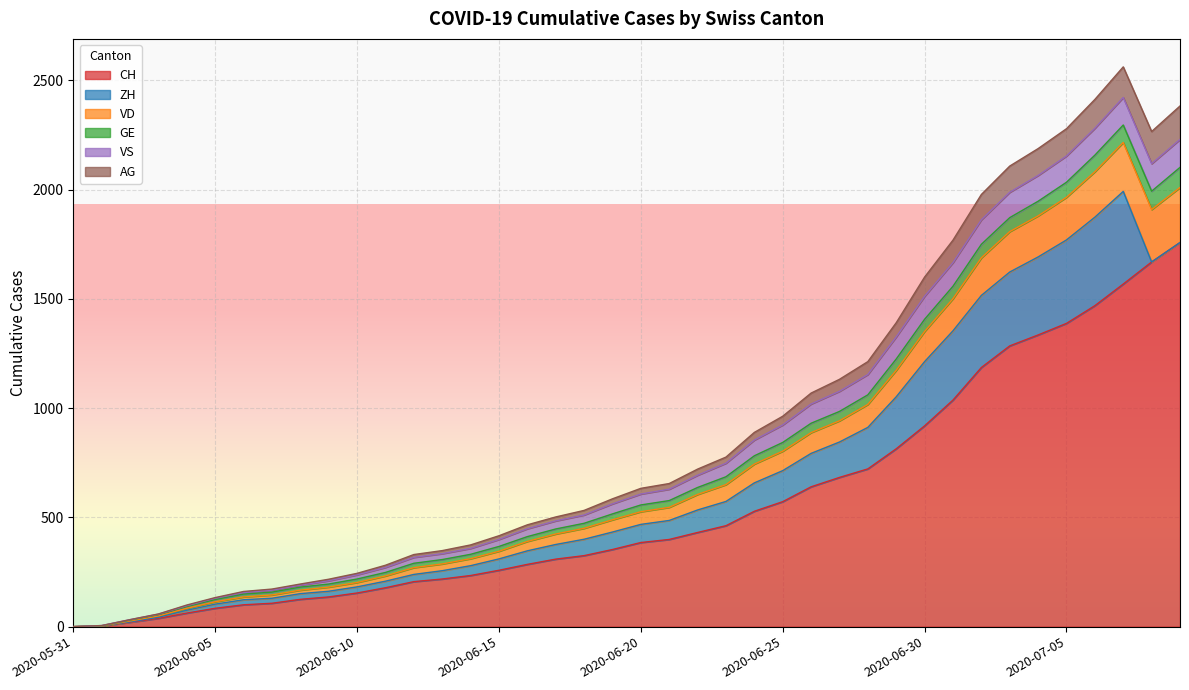

What are all the series names shown in the legend?

CH, ZH, VD, GE, VS, AG